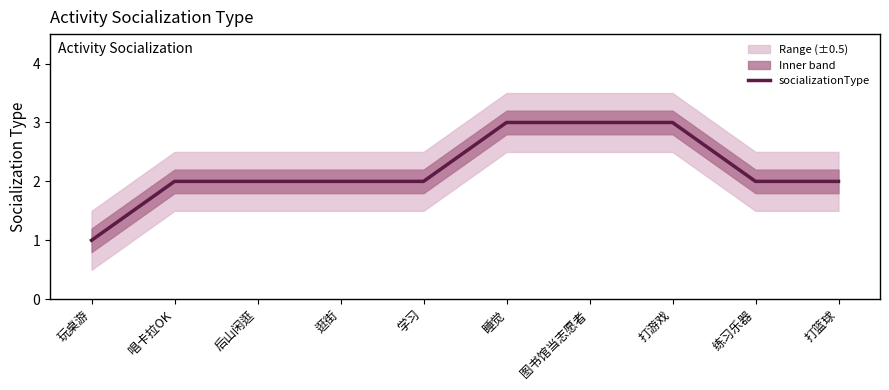

The chart shows a value of 1 at 玩桌游. True or false?

True